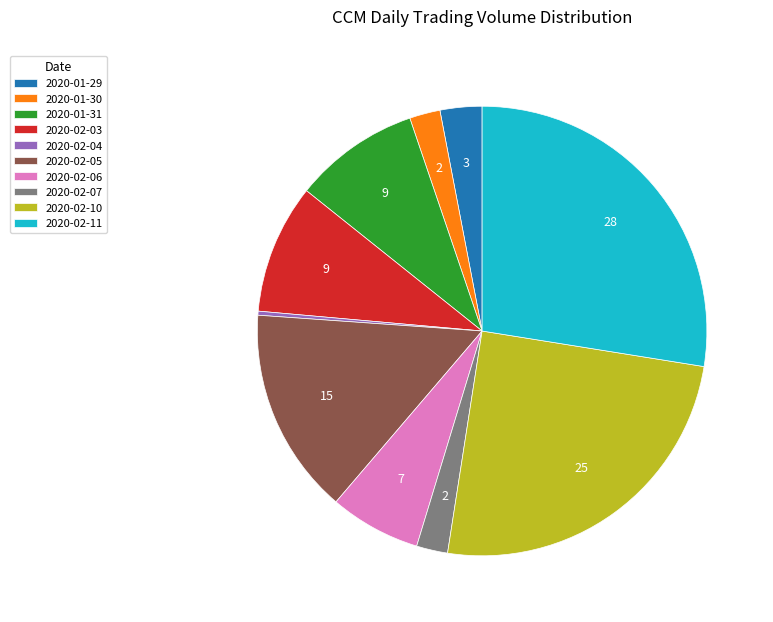

Do 2020-01-29 and 2020-02-05 together represent more than half of the pie?

No